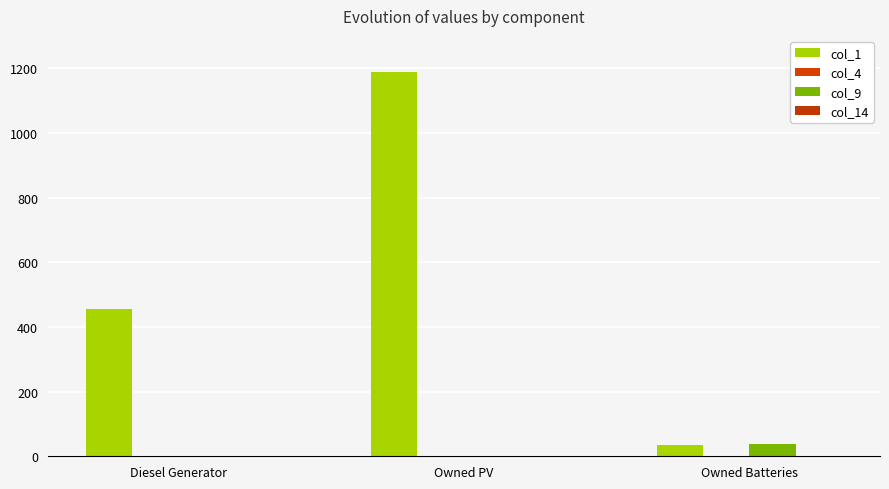

What is the maximum value for col_1?

1187